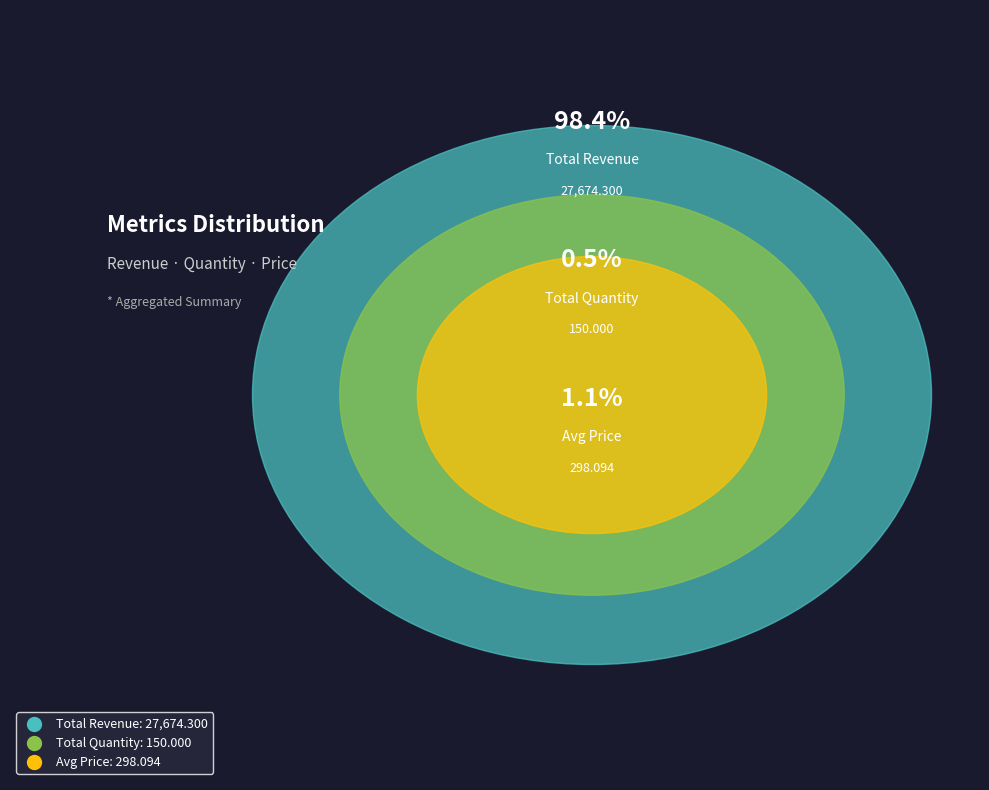

Which category has the biggest portion of the pie?

Total Revenue